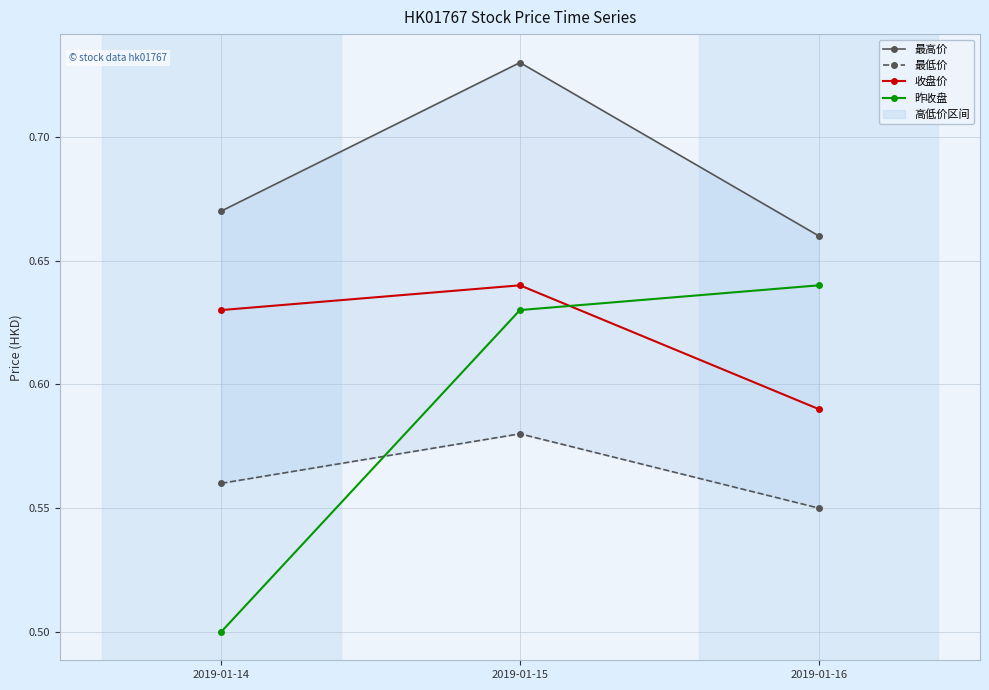

Is the value of 最低价 at 2019-01-14 greater than the value of 最高价 at 2019-01-14?

No